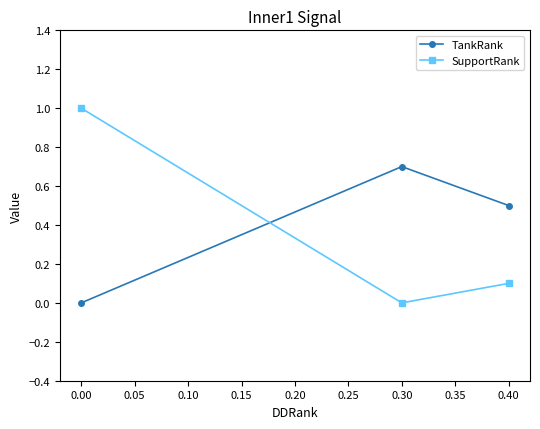

What is the value of the SupportRank point at the 1st from the left?

1.0